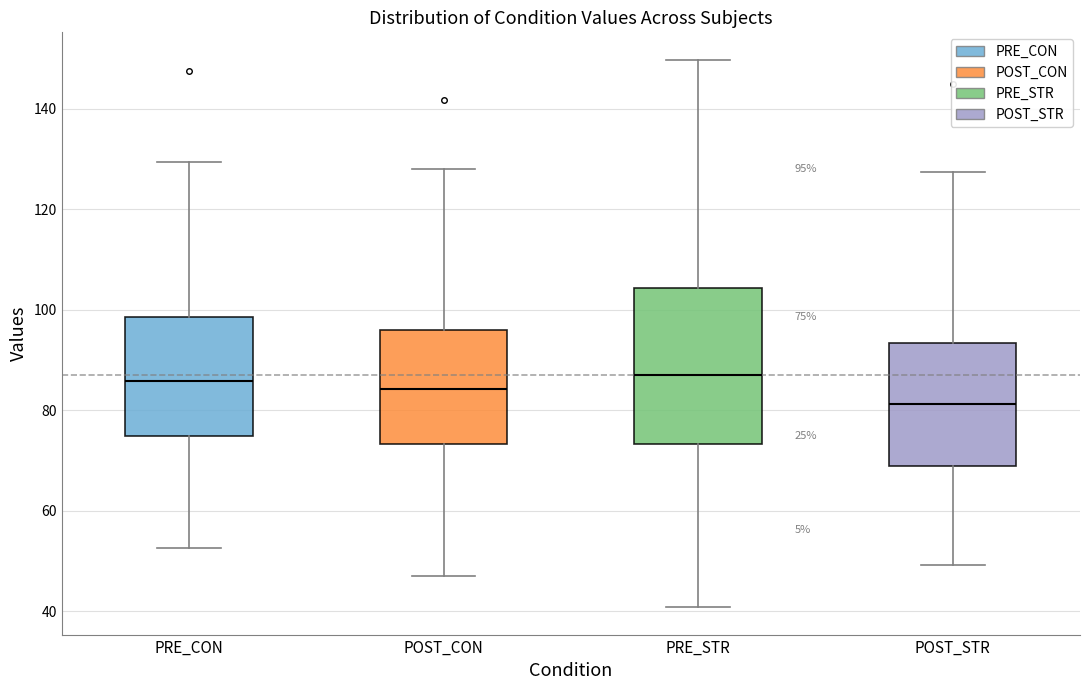

Which box is the tallest, from its lower edge to its upper edge?

PRE_STR